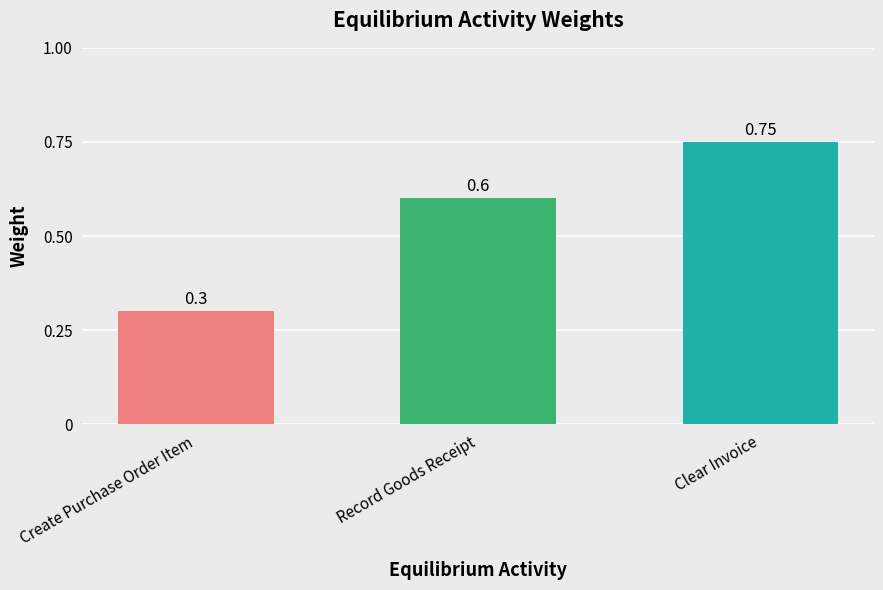

How many bars are there in total?

3